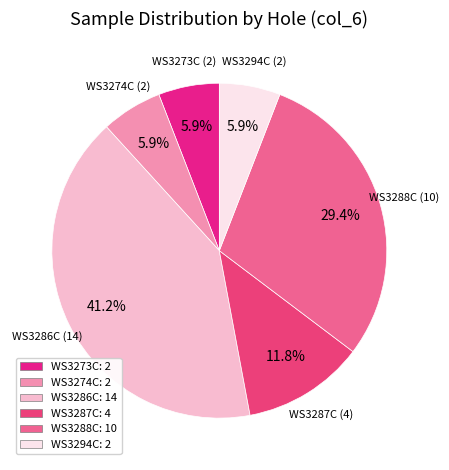

Is it true that WS3288C is 18% of the pie?

False